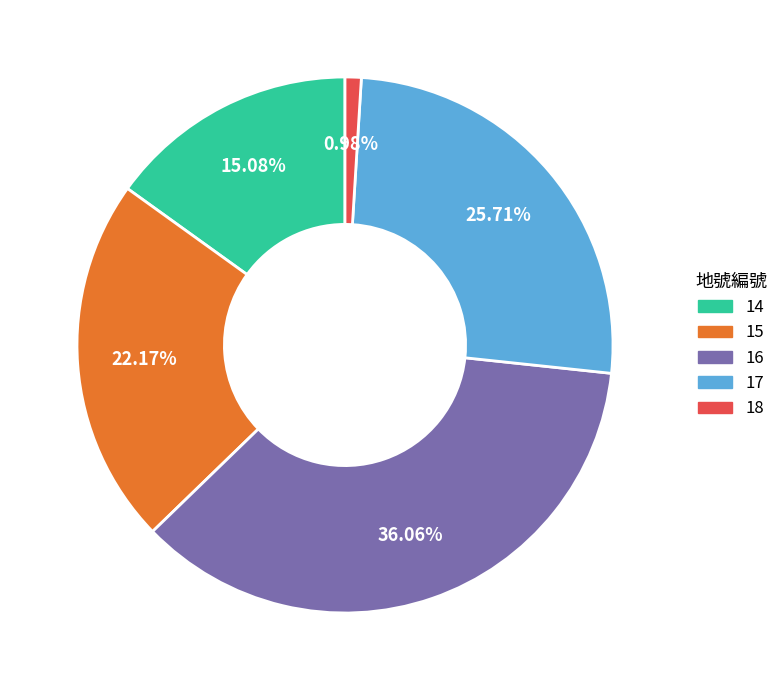

Count the number of slices in the pie.

5